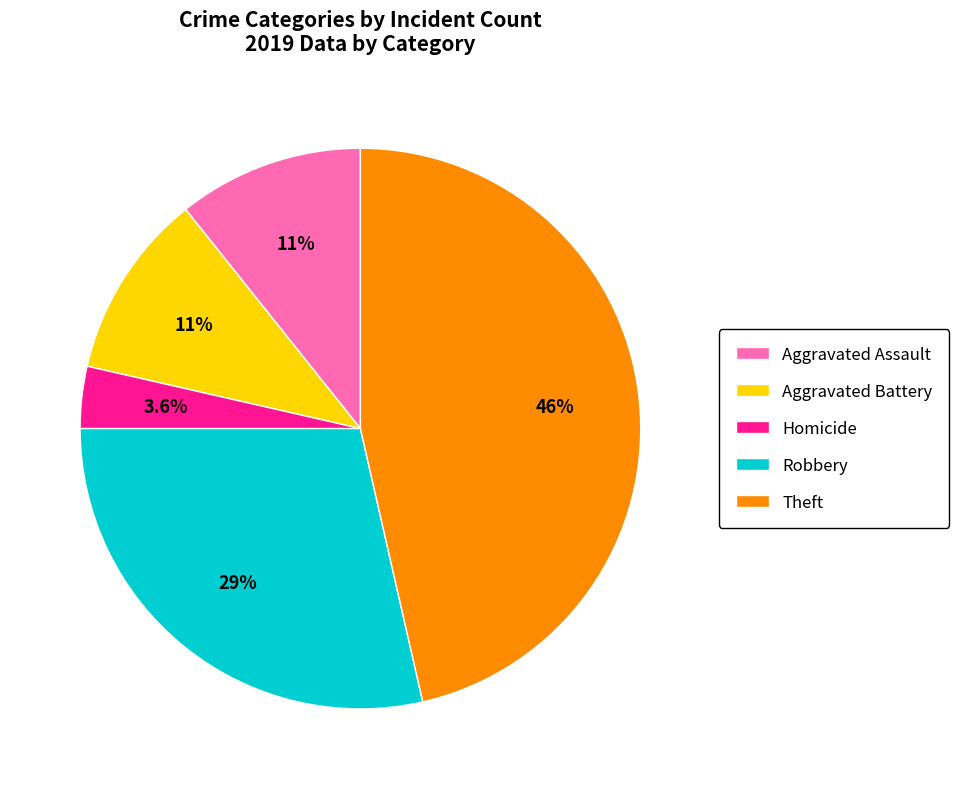

Is there any slice that represents more than half of the pie?

No